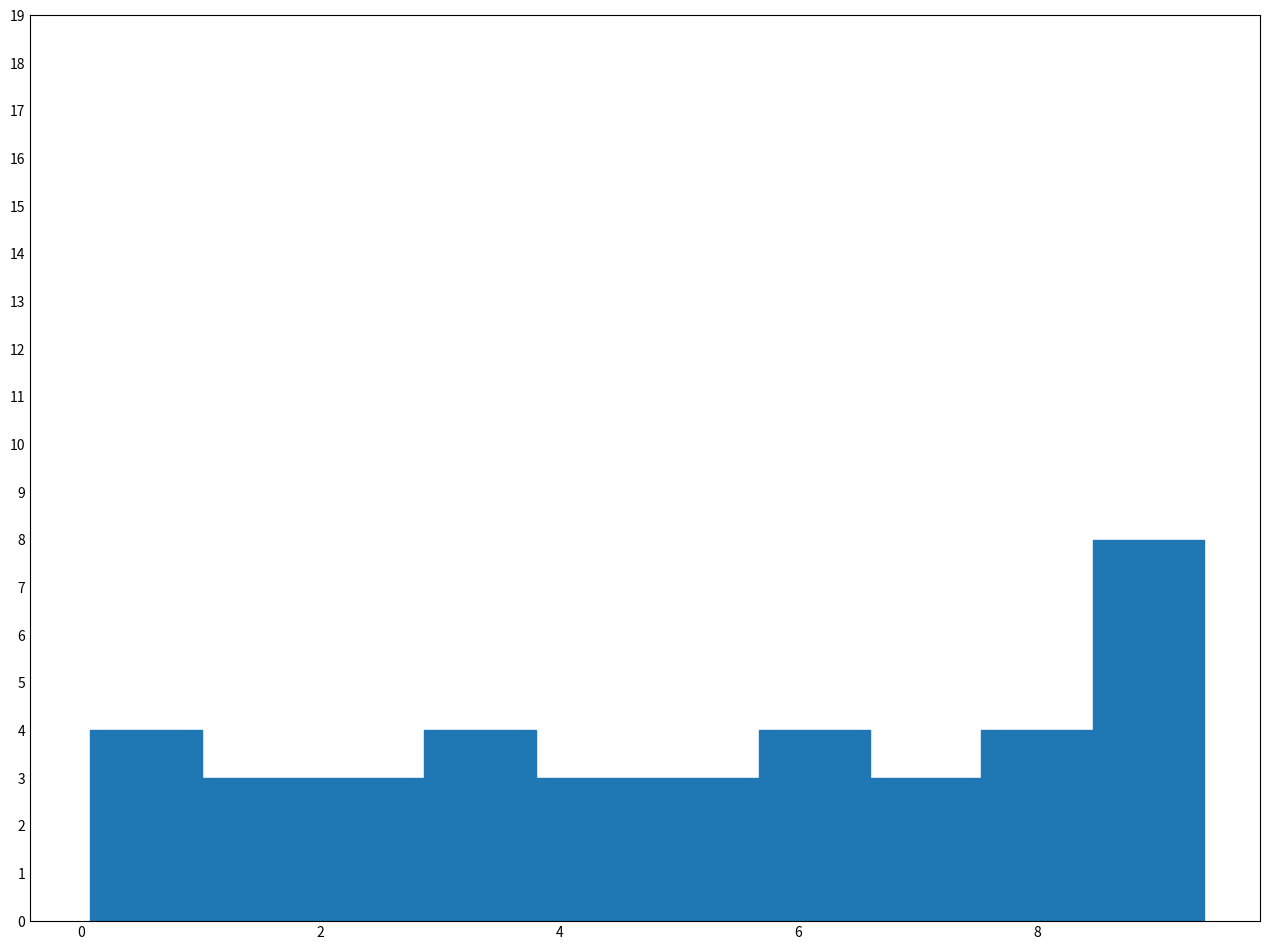

Reading left to right, transcribe this chart: for each bar, give the range it covers on the x-axis and its height. Neither the bar edges nor the heights are printed on the chart, so give them approximately, as read against the axes.

0.0 to 1.0: 4
1.0 to 2.0: 3
2.0 to 2.8: 3
2.8 to 3.8: 4
3.8 to 4.8: 3
4.8 to 5.6: 3
5.6 to 6.6: 4
6.6 to 7.6: 3
7.6 to 8.4: 4
8.4 to 9.4: 8